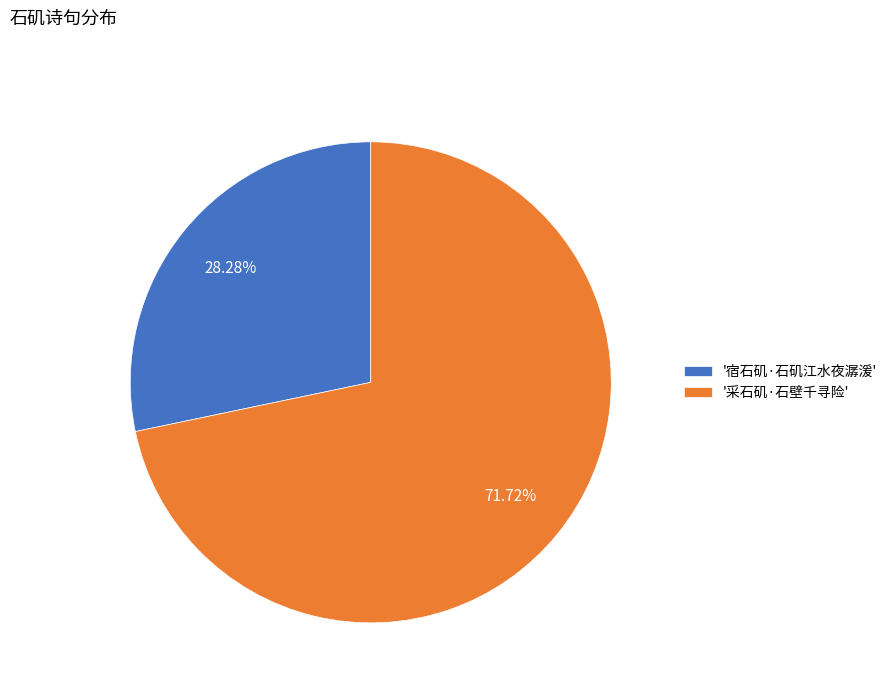

What is the majority slice?

'采石矶·石壁千寻险'